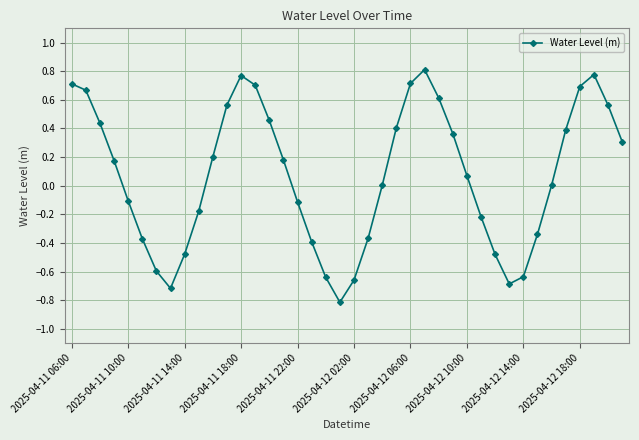

What is the difference between the maximum and second lowest values?

1.5